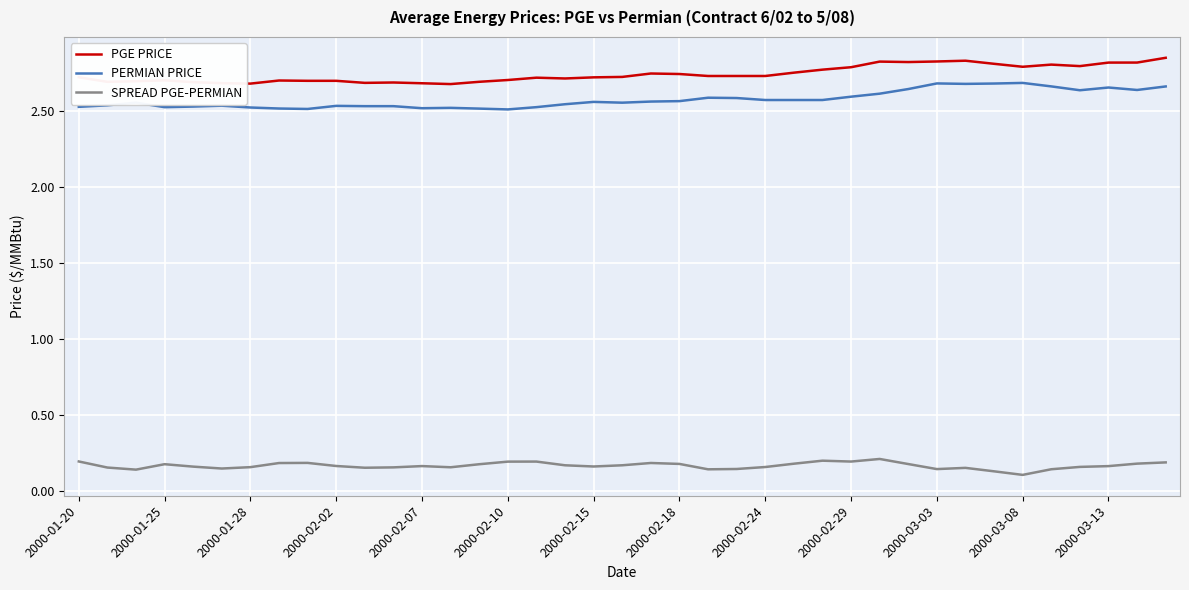

True or false: SPREAD PGE-PERMIAN and PGE PRICE cross at least once.

False